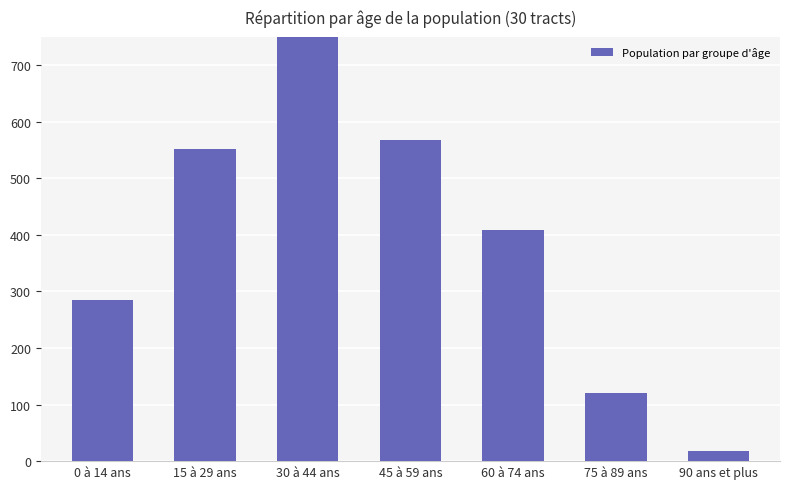

Rank the categories by value from lowest to highest.

90 ans et plus, 75 à 89 ans, 0 à 14 ans, 60 à 74 ans, 15 à 29 ans, 45 à 59 ans, 30 à 44 ans